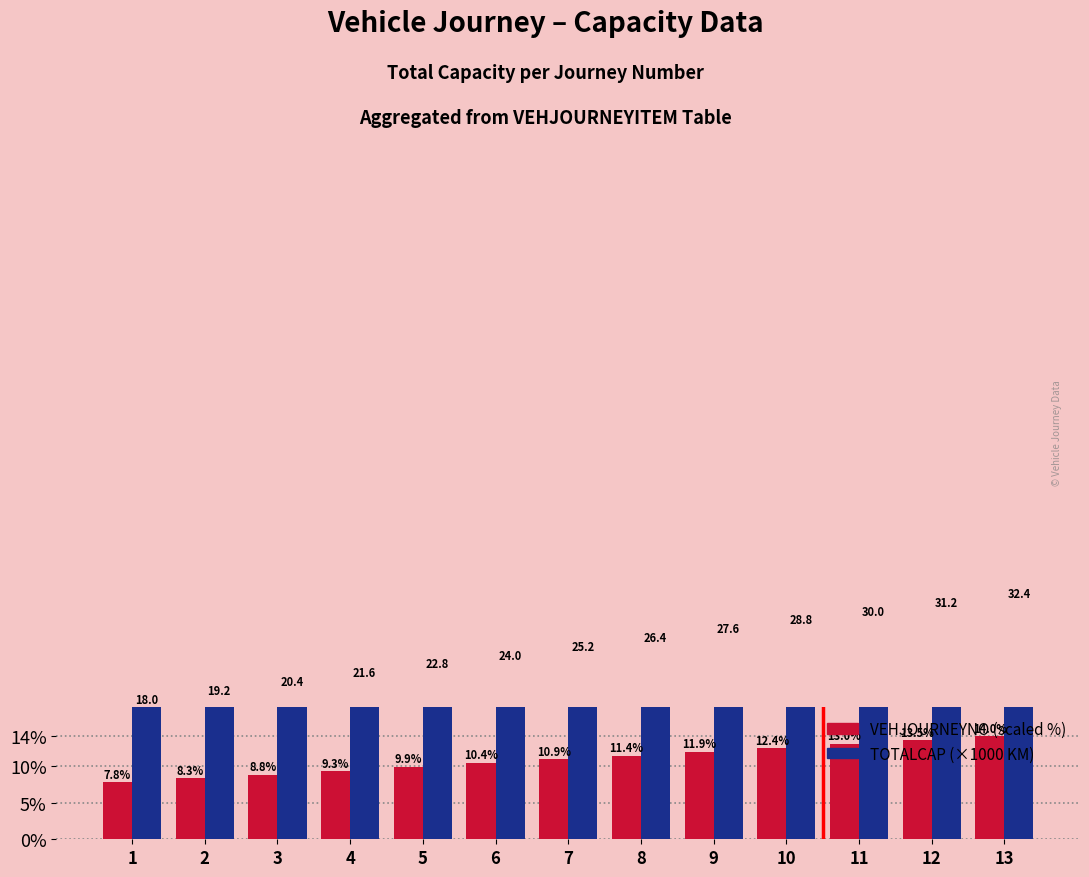

List the series in order of their overall mean, lowest first.

VEHJOURNEYNO (scaled), TOTALCAP (×1000 KM)